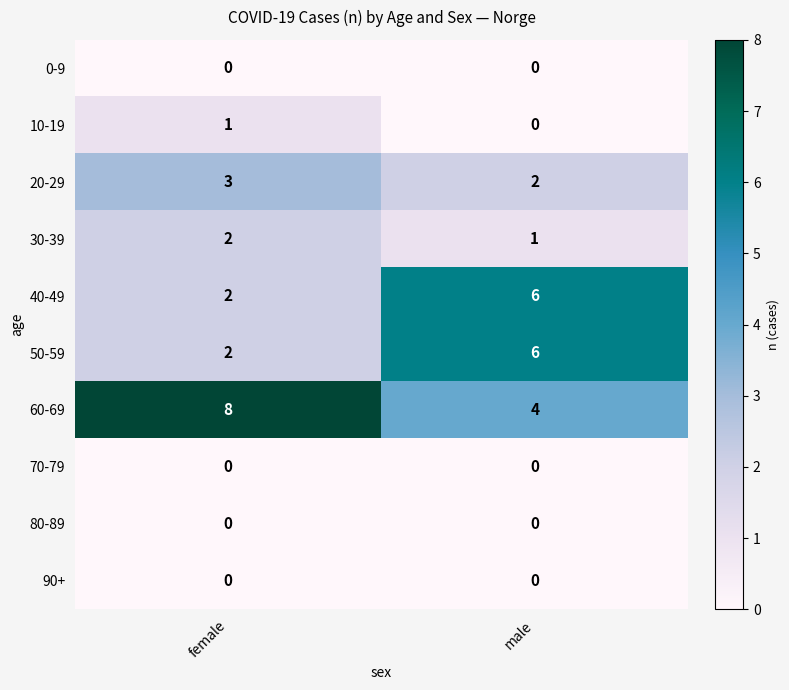

At which label is 30-39 closest to 1?

male